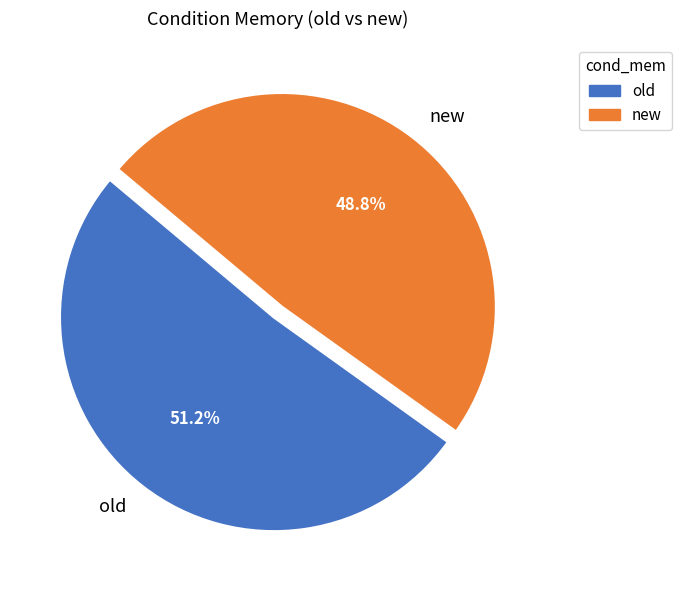

What percentage is the old slice, to the nearest percent?

51%